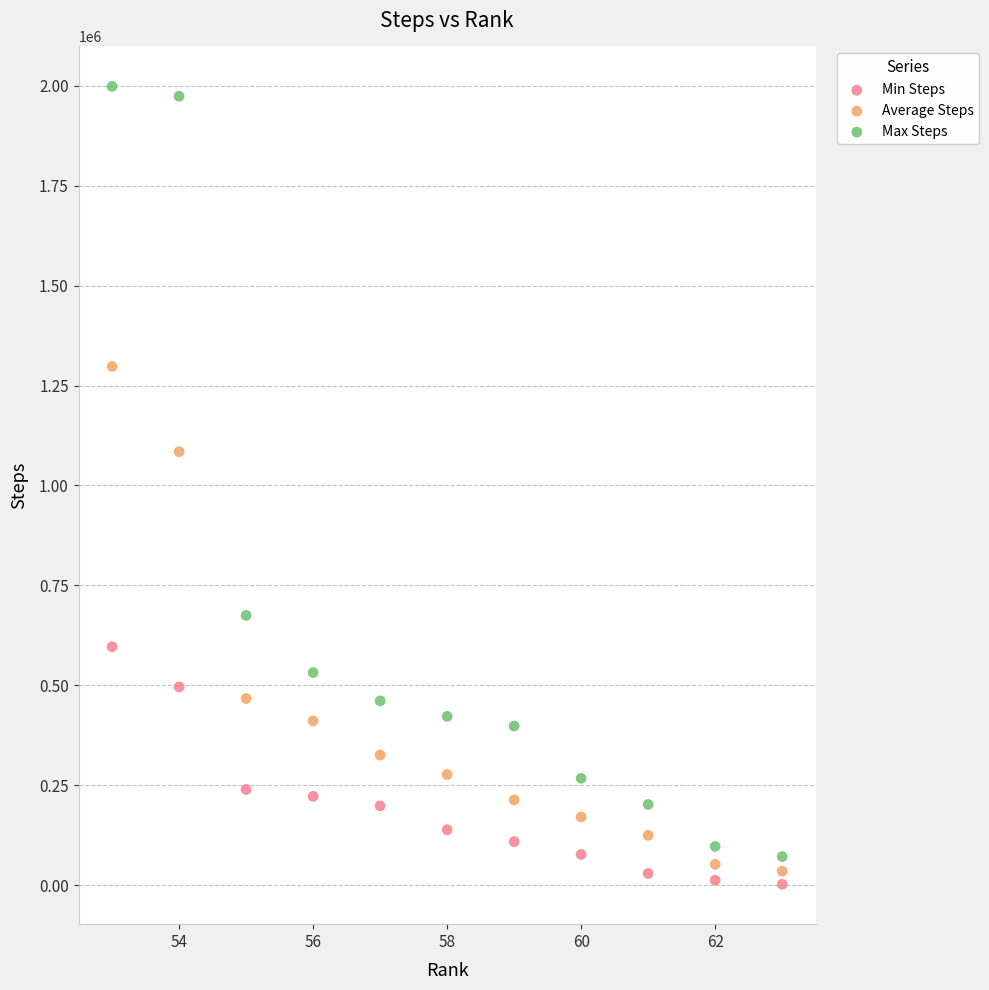

Which series has the widest spread of Y values?

Max Steps